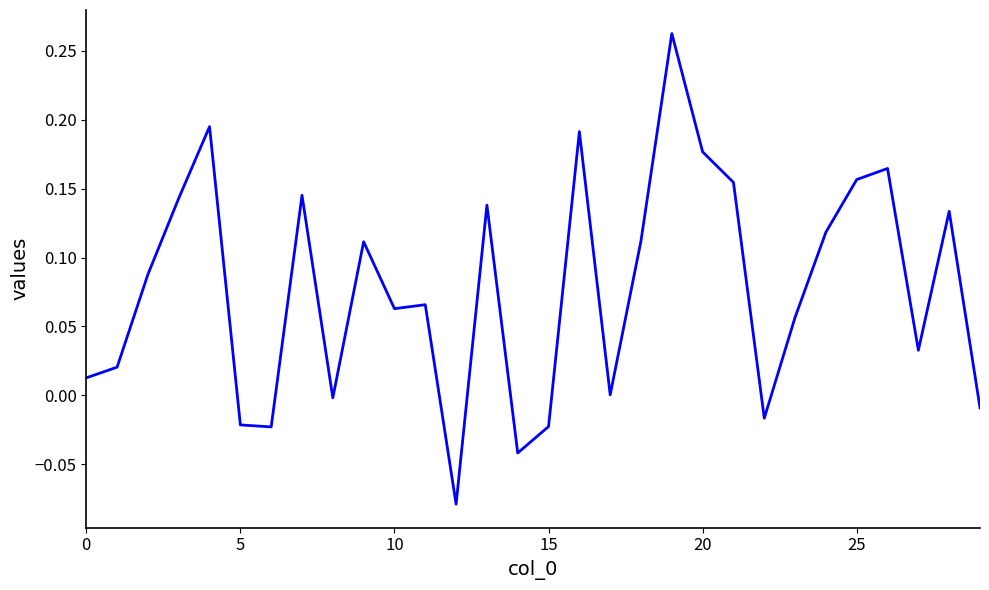

What is the sum of all values?

2.3